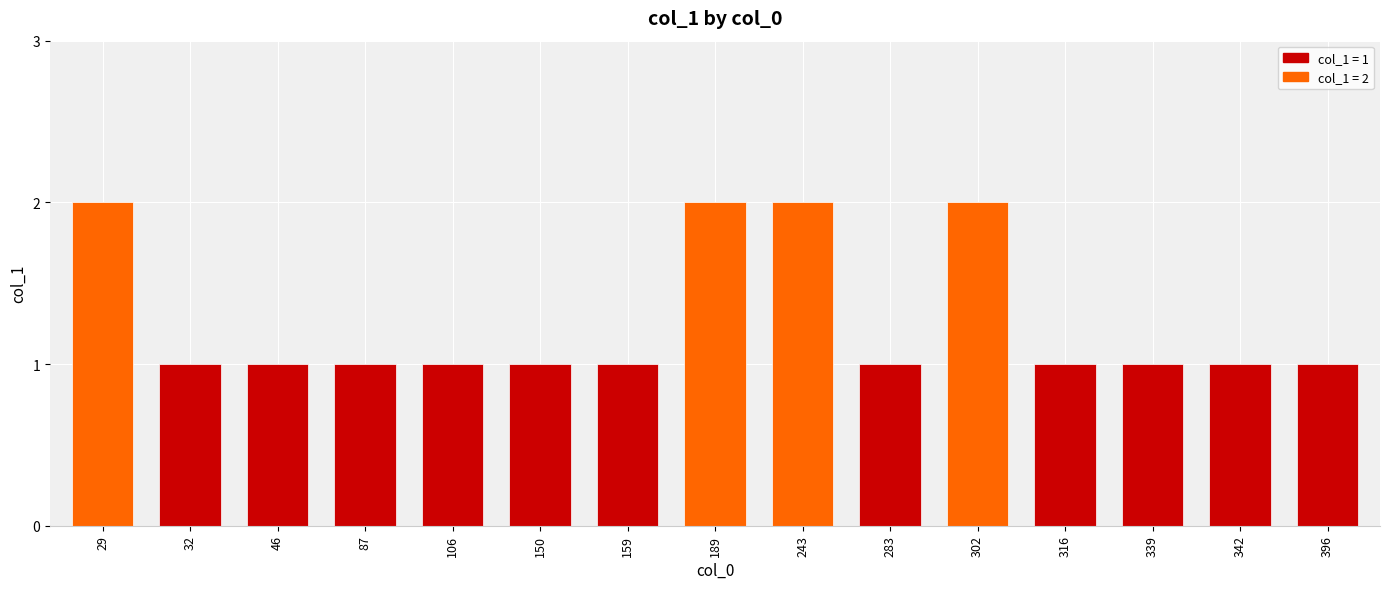

How many bars are there in total?

15